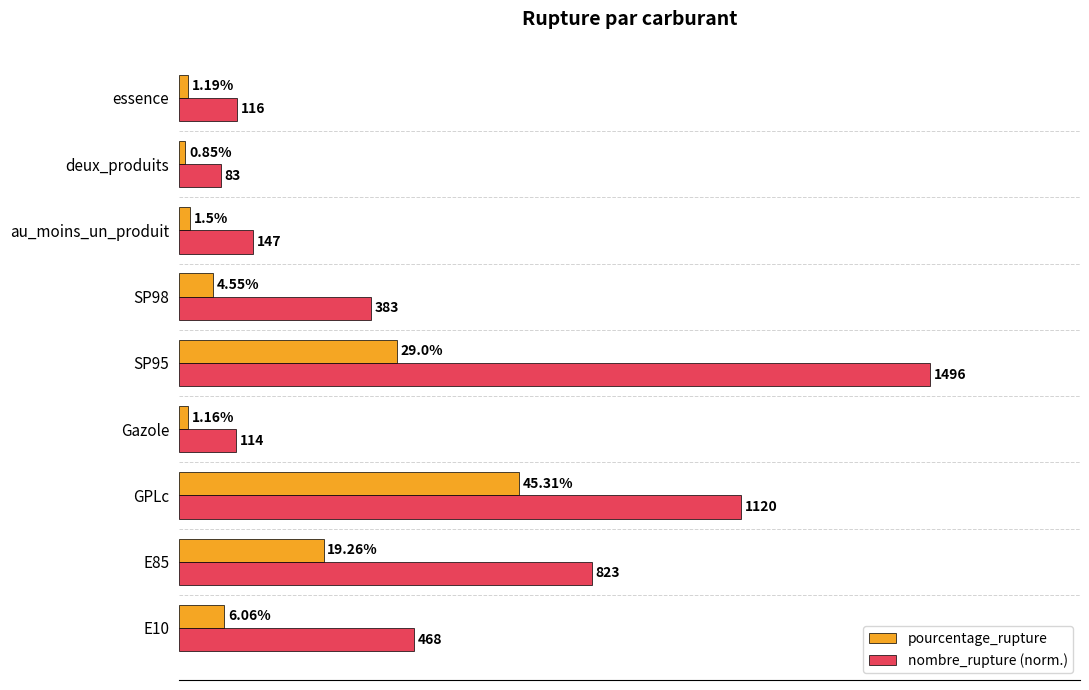

Where is nombre_rupture (norm.) nearest to the value 52?

E85